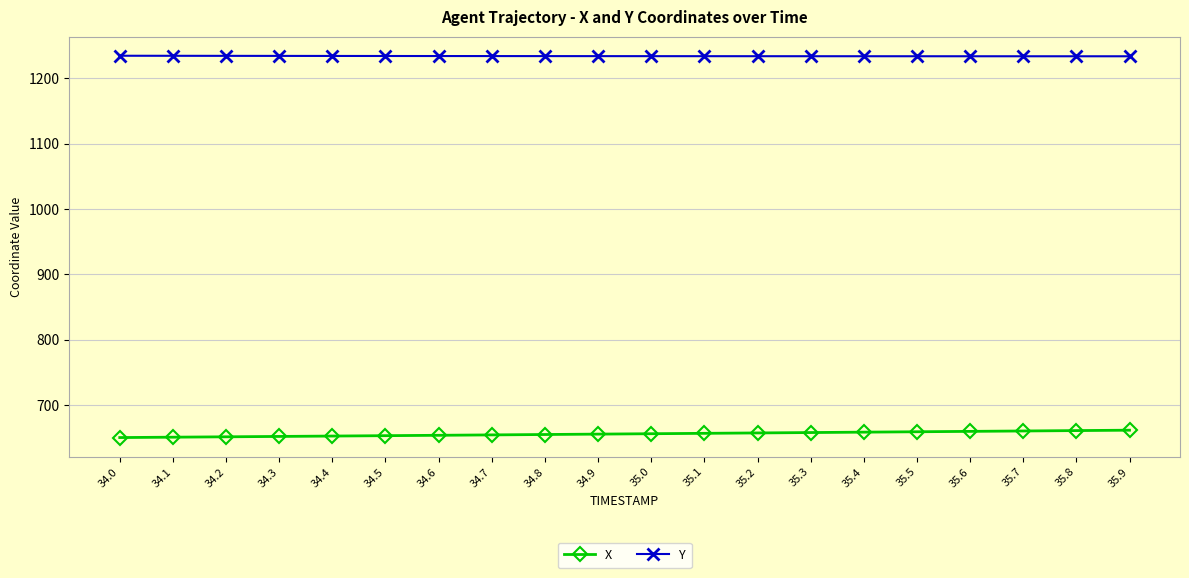

What is the label of the 2nd point from the left?

34.1